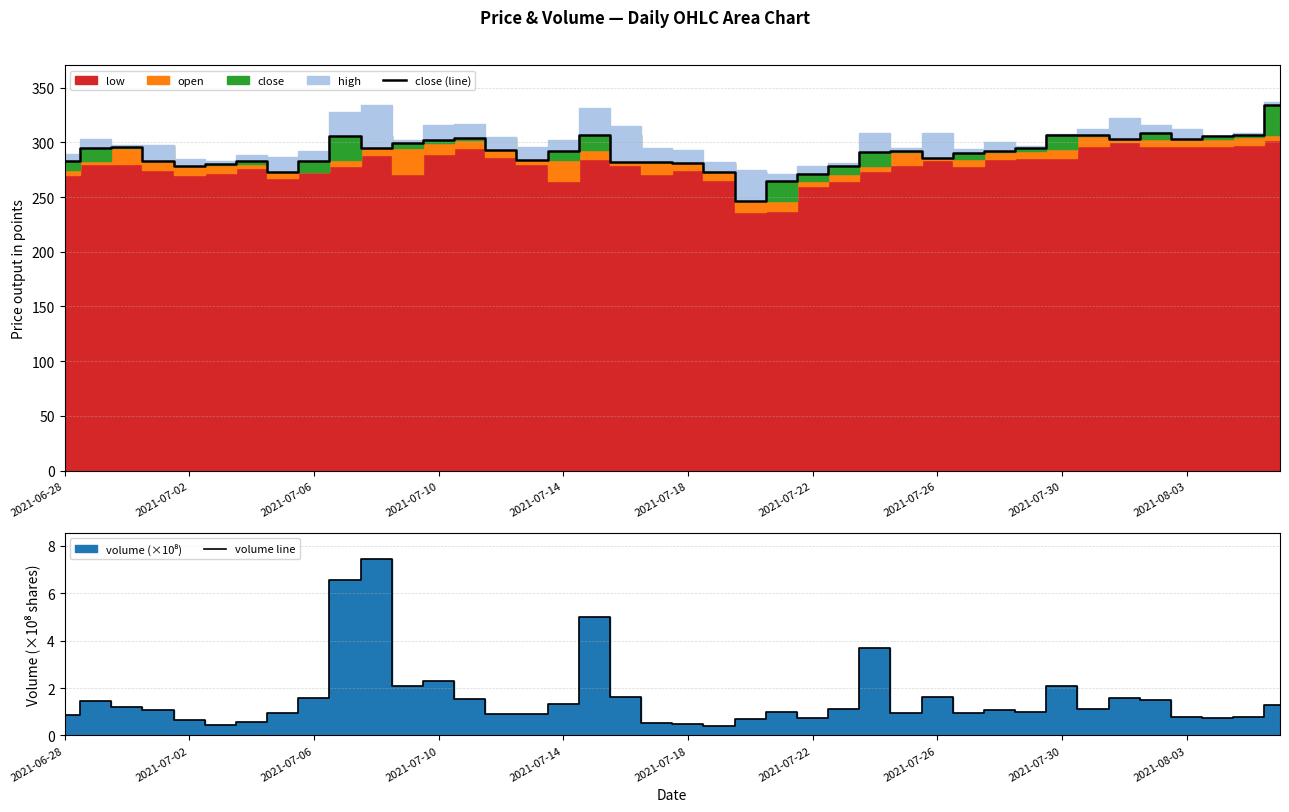

What is the greatest value displayed?

334.0